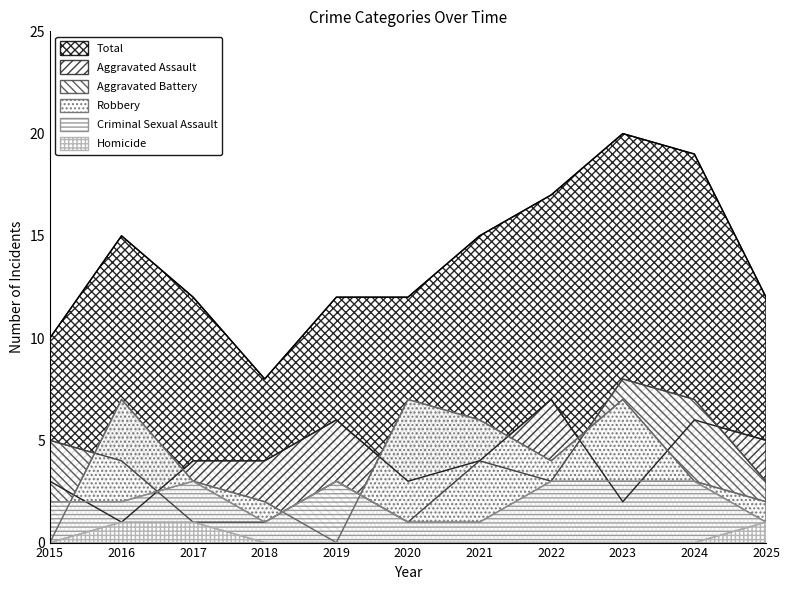

What is the value of the Aggravated Battery point at the 9th from the left?

8